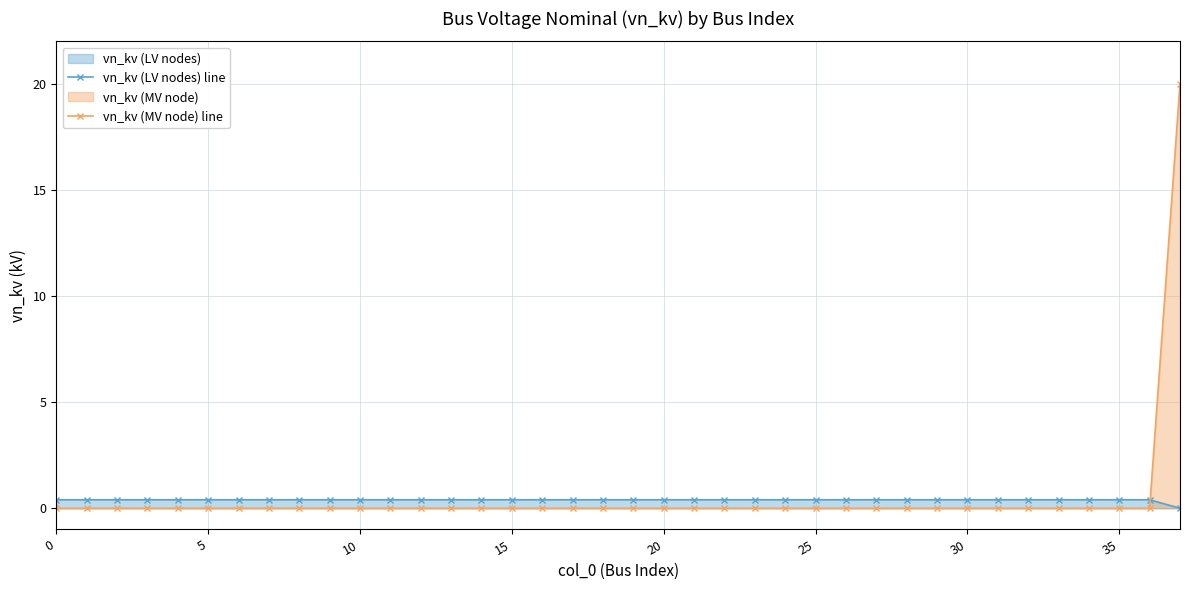

Which series ends up on top after the final intersection of vn_kv (MV node) line and vn_kv (LV nodes) line?

vn_kv (MV node) line